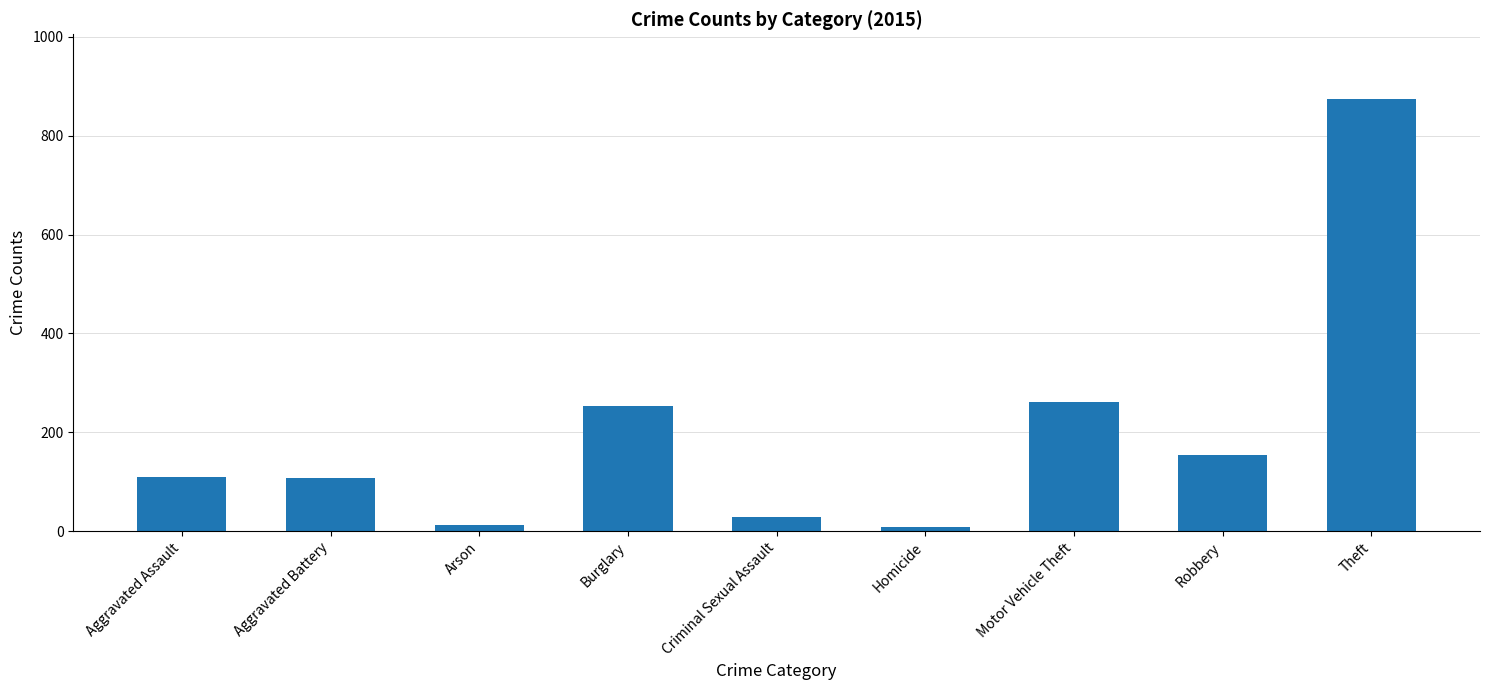

Between Burglary and Aggravated Assault, which is larger?

Burglary